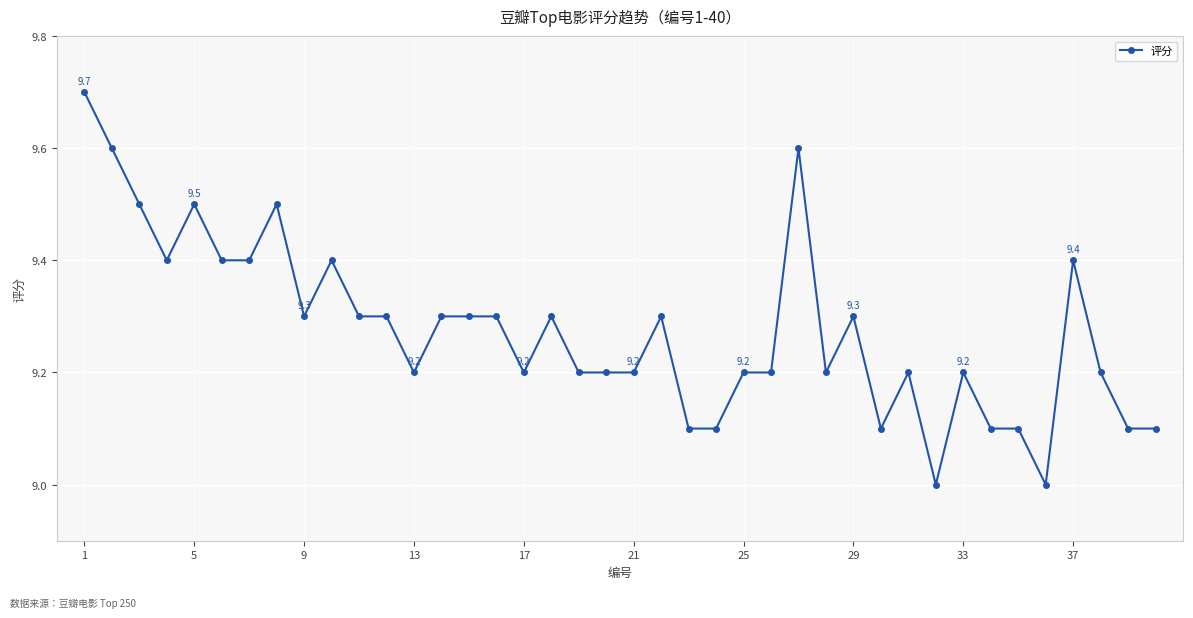

True or false: there are more than 0 points higher than both neighbors.

True